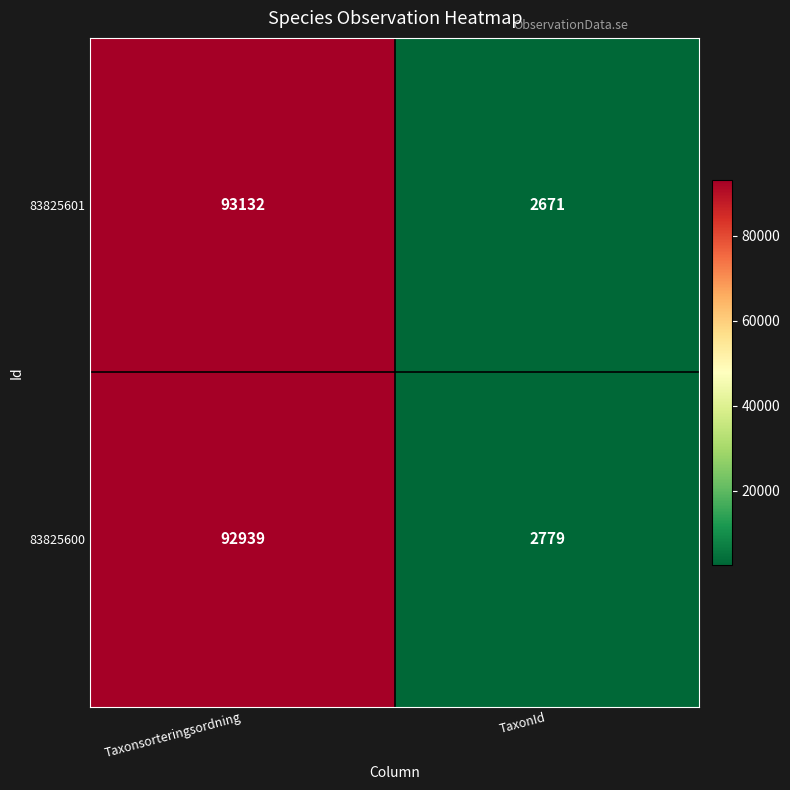

What is the sum of all 83825600 values?

95718